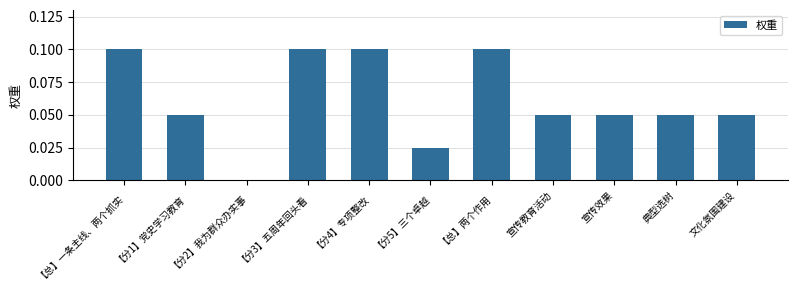

The chart shows a value of 0.1 at 典型选树. True or false?

True